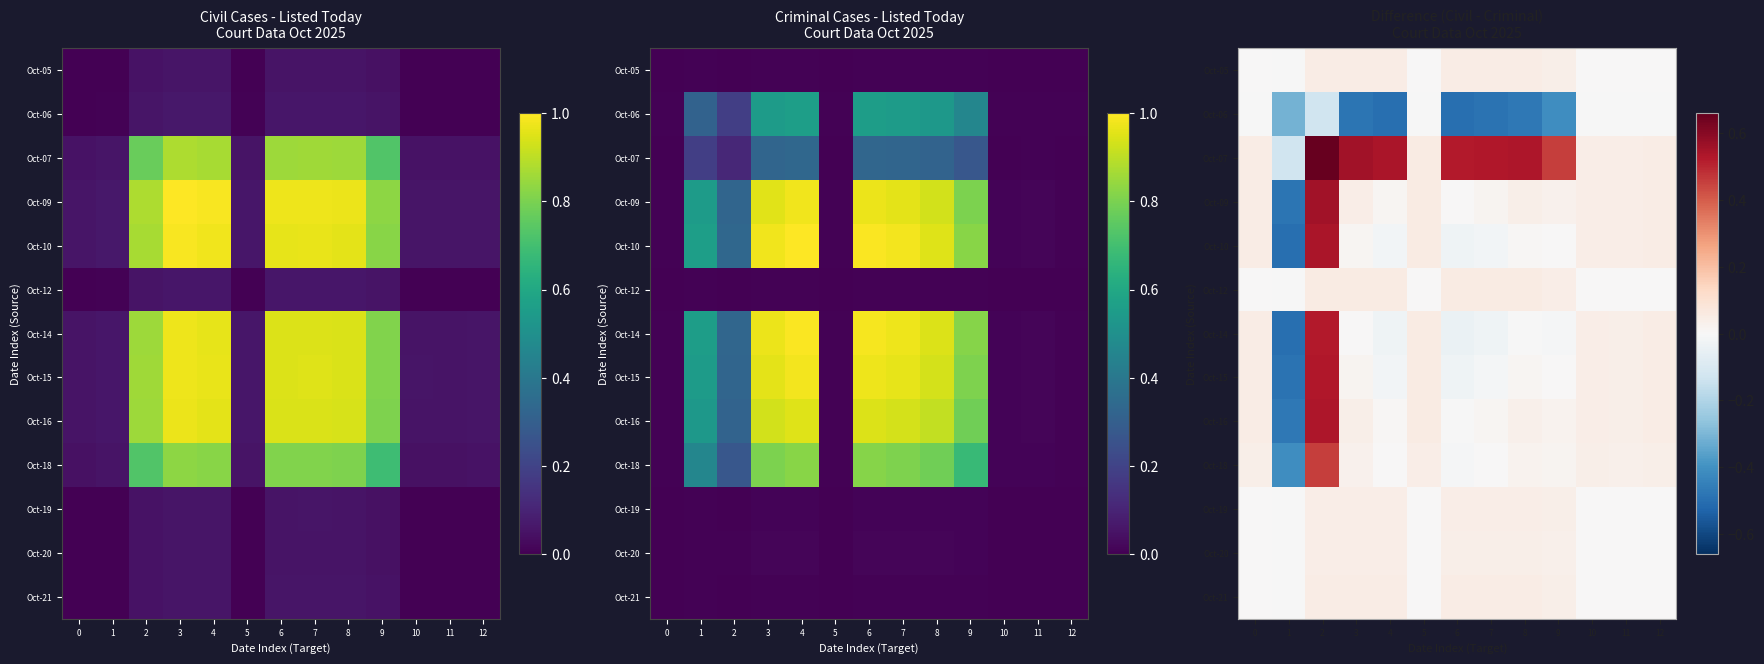

At 6, list the series in order from smallest to largest.

Oct-06, Oct-14, Oct-10, Oct-15, Oct-18, Oct-16, Oct-09, Oct-20, Oct-19, Oct-05, Oct-21, Oct-12, Oct-07